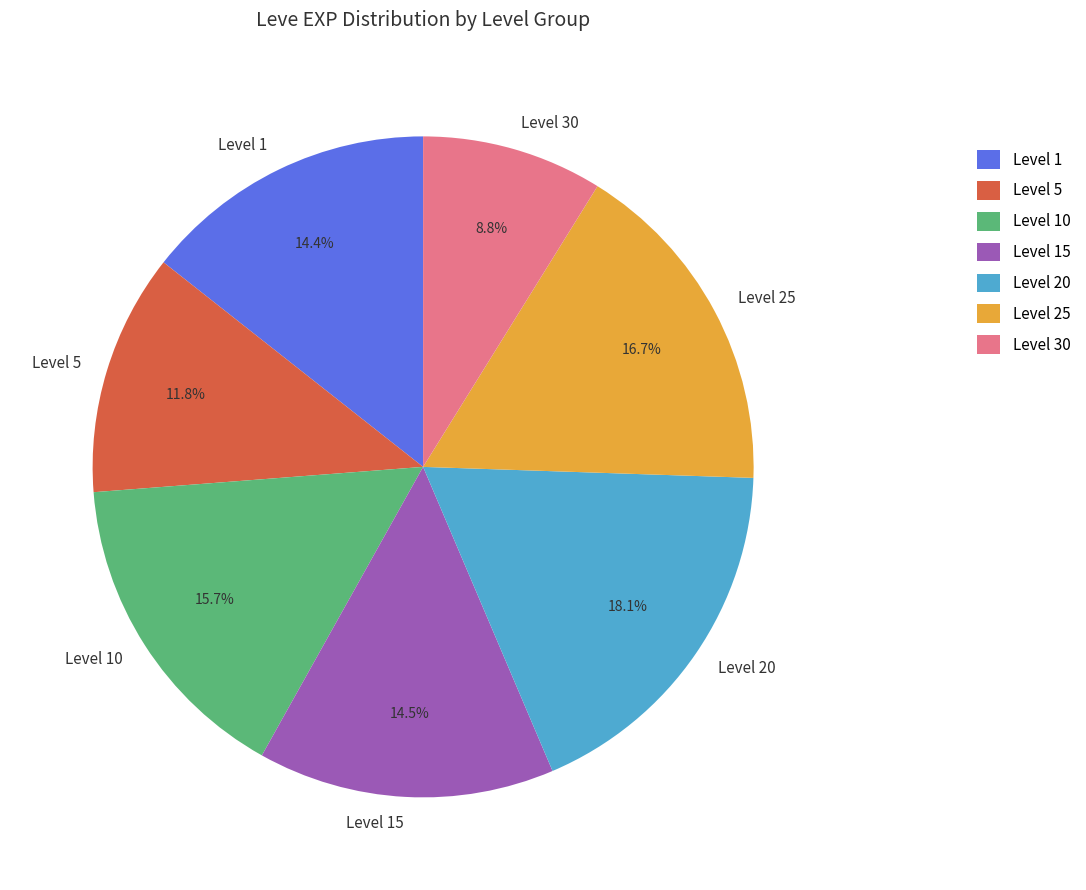

Which category has the smallest portion of the pie?

Level 30